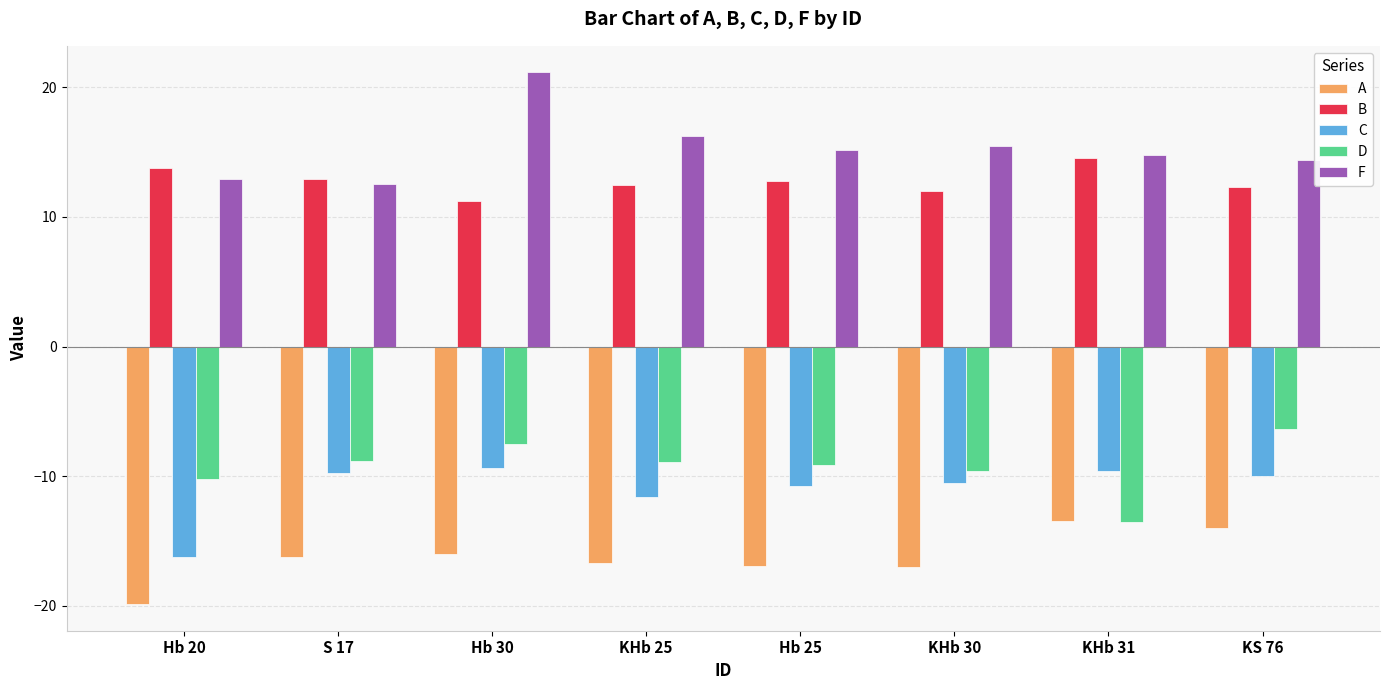

The A series shows -30.1 at Hb 25. True or false?

False